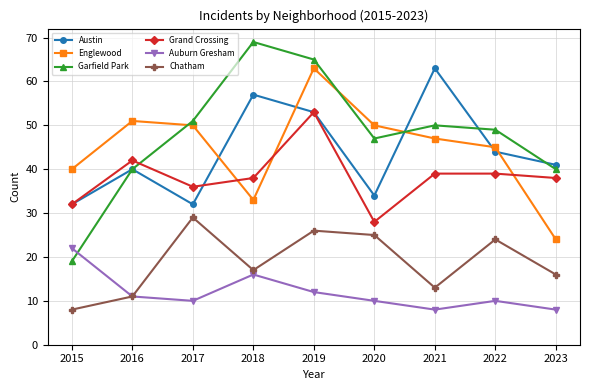

What is the difference between the highest and lowest values at 2019?

53